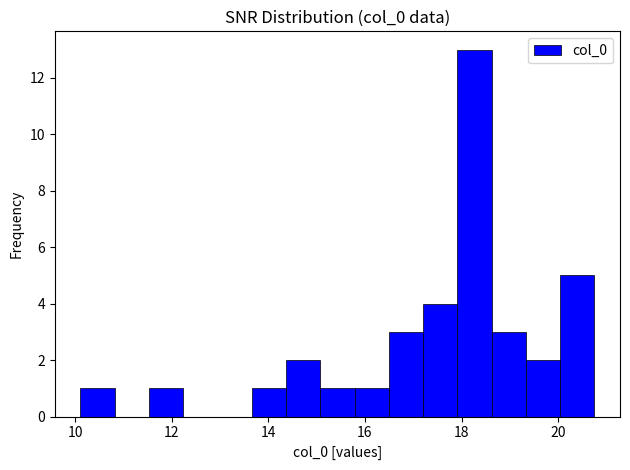

Around what value on the x-axis is the tallest bar? Give the approximate position of its centre, as read against the axis.

18.2